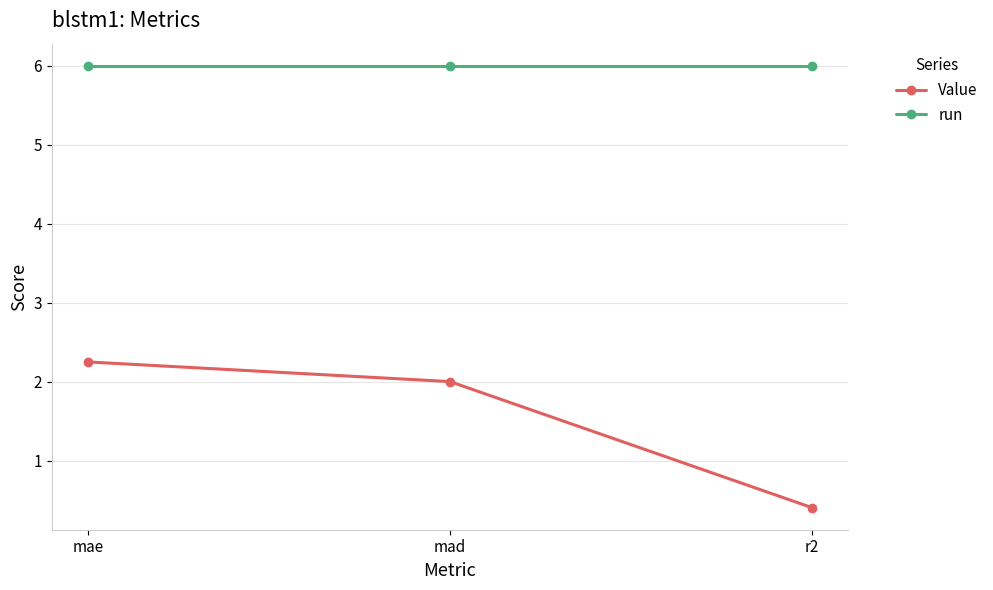

Reading right to left, transcribe all the data shown in this chart.

Value: 0.4	2.0	2.2
run: 6.0	6.0	6.0